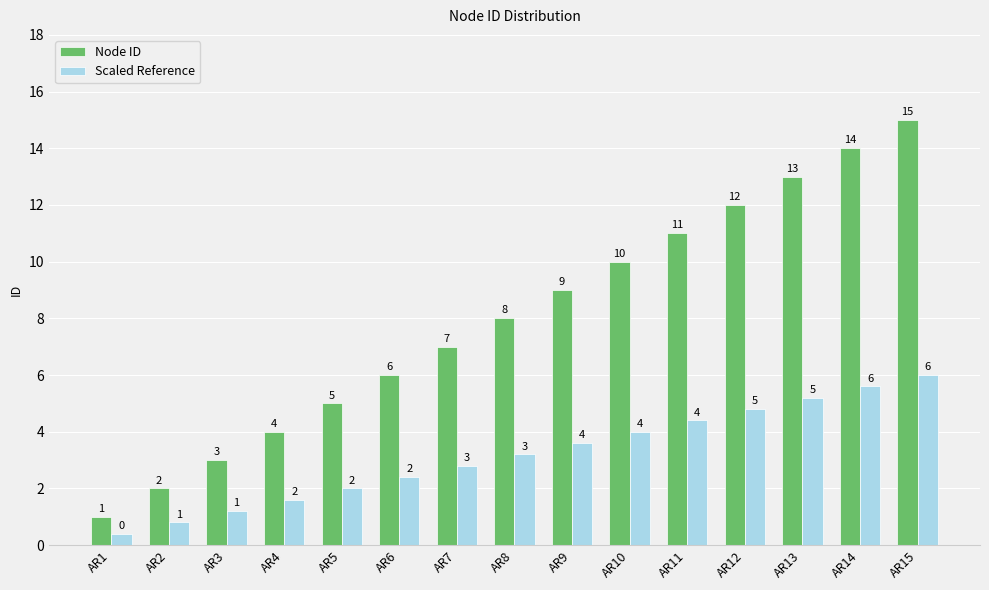

True or false: Node ID has a value of 4.3 at AR7.

False